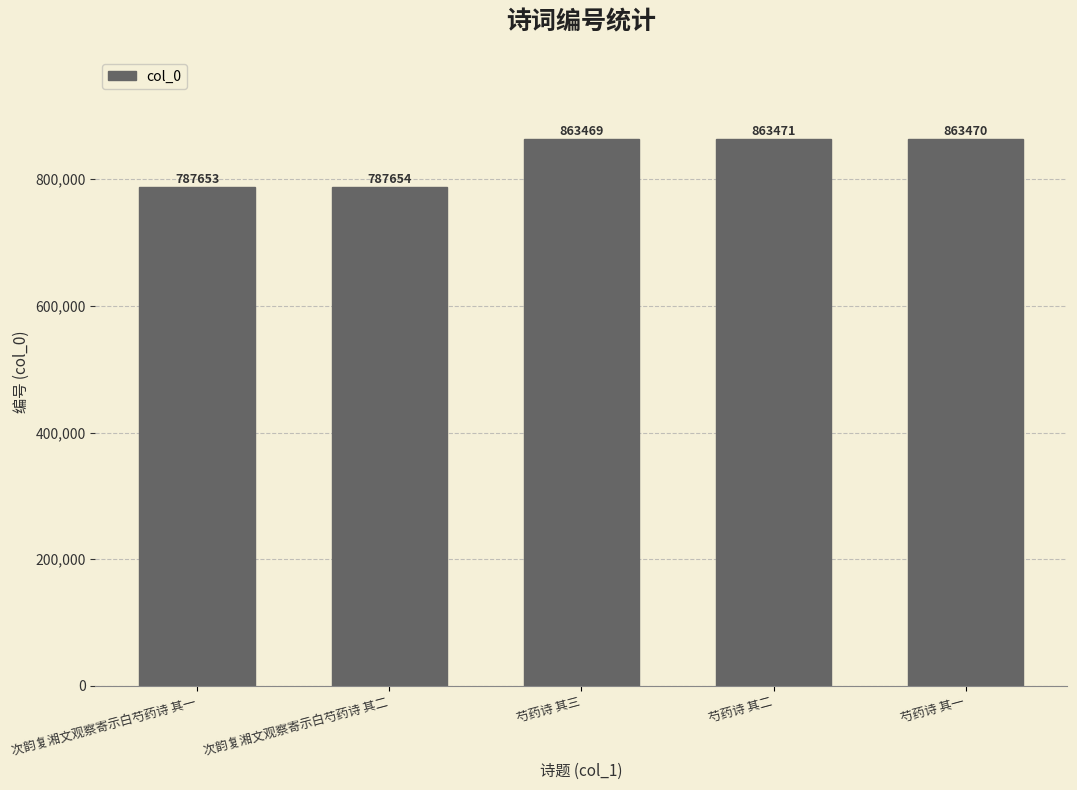

What is the difference between the maximum and minimum values?

75818